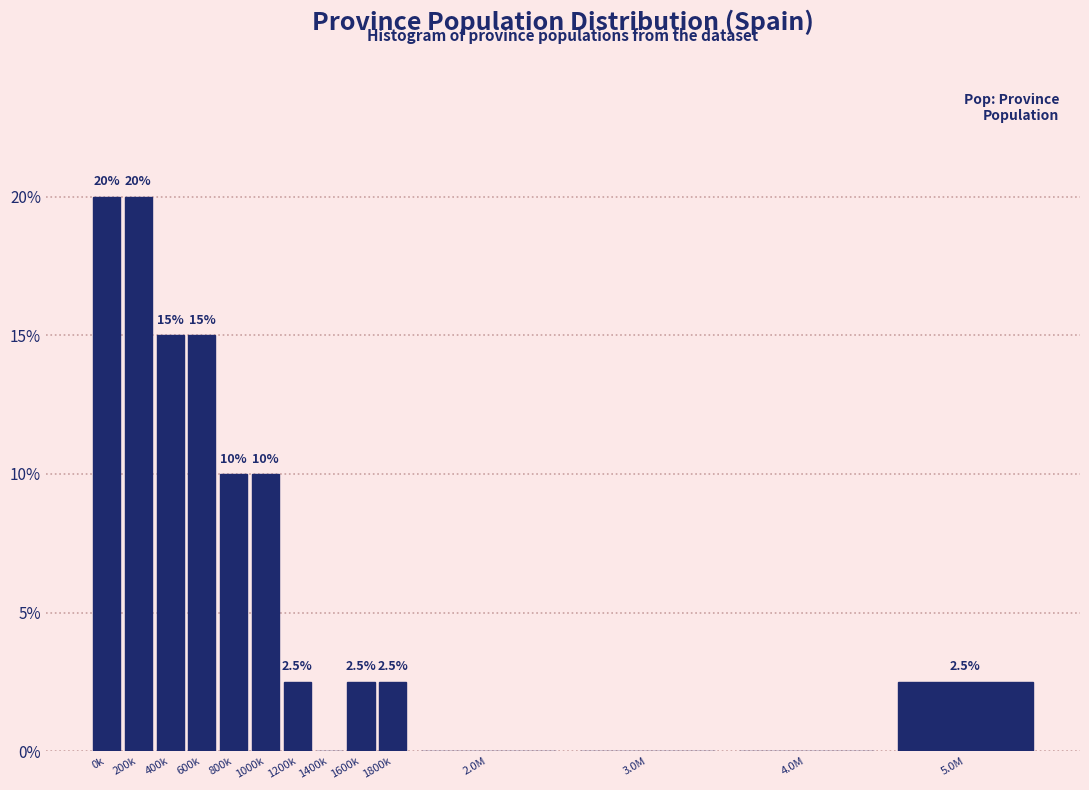

Reading left to right, transcribe all the data shown in this chart.

0k=20.0	200k=20.0	400k=15.0	600k=15.0	800k=10.0	1000k=10.0	1200k=2.5	1400k=0.0	1600k=2.5	1800k=2.5	2.0M=0.0	3.0M=0.0	4.0M=0.0	5.0M=2.5